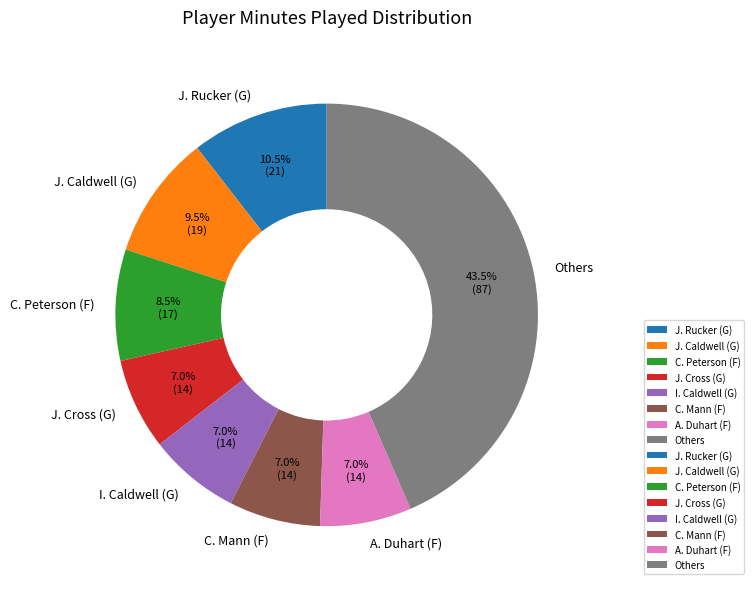

Which category has the biggest portion of the pie?

Others